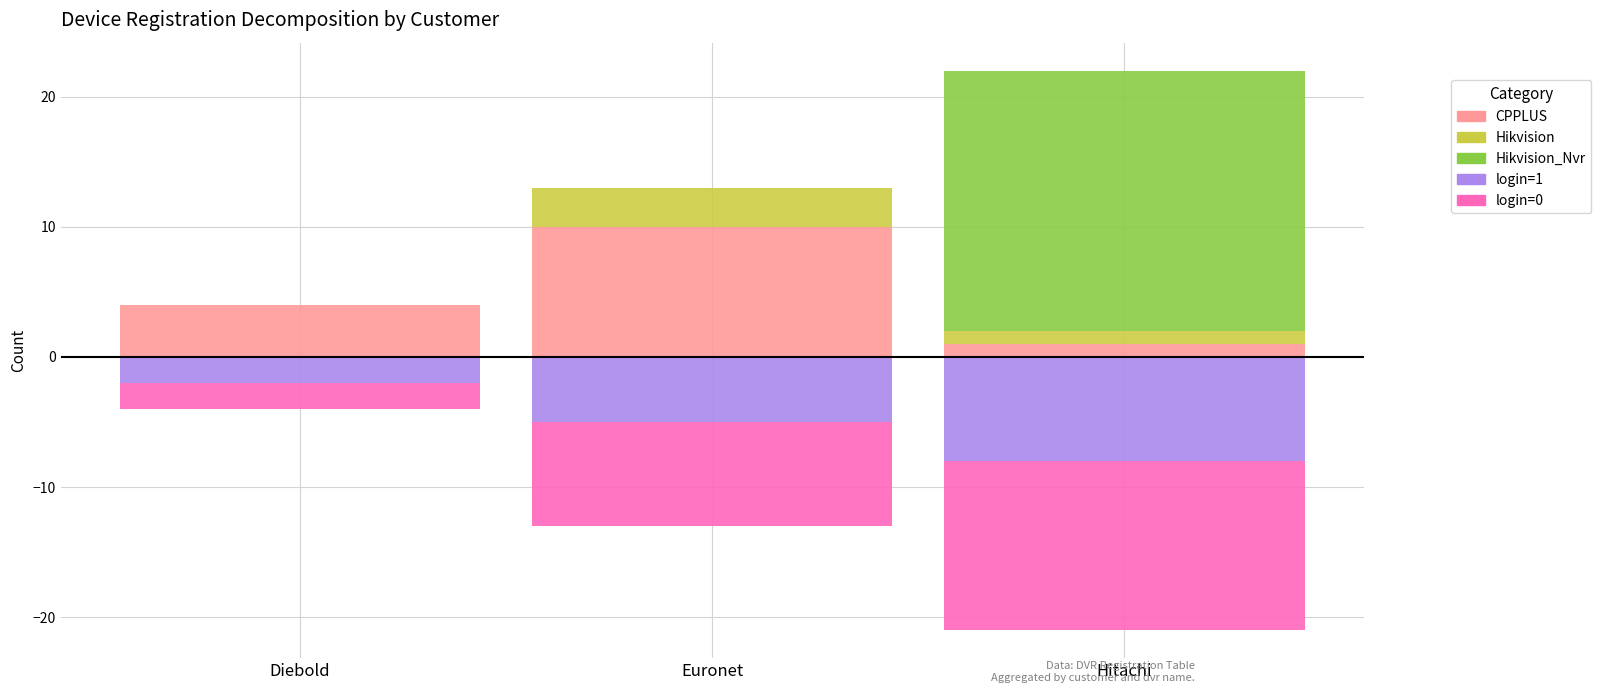

Which series has the largest range (max minus min)?

Hikvision_Nvr